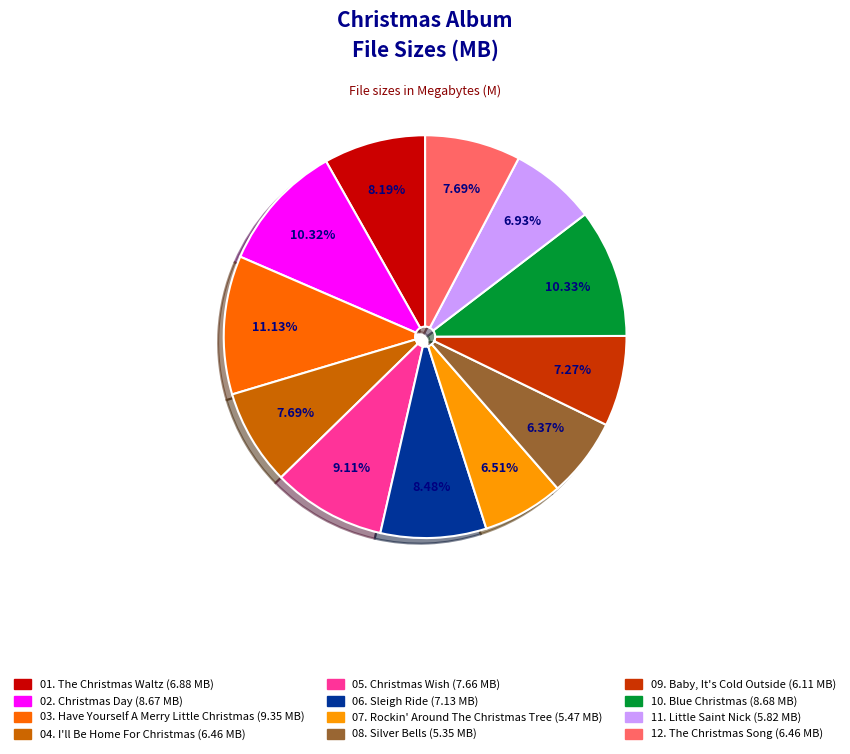

Does any single category account for the majority?

No